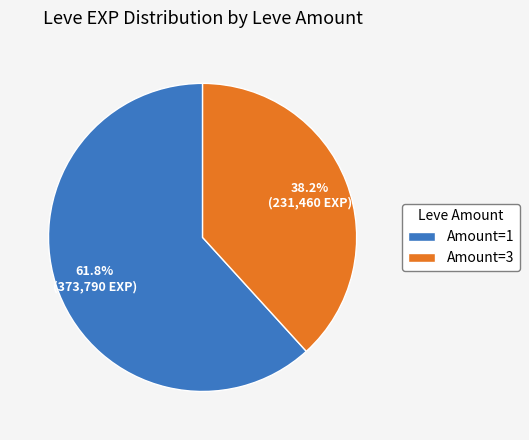

What is the ratio of the value at Amount=3 to the value at Amount=1?

0.6